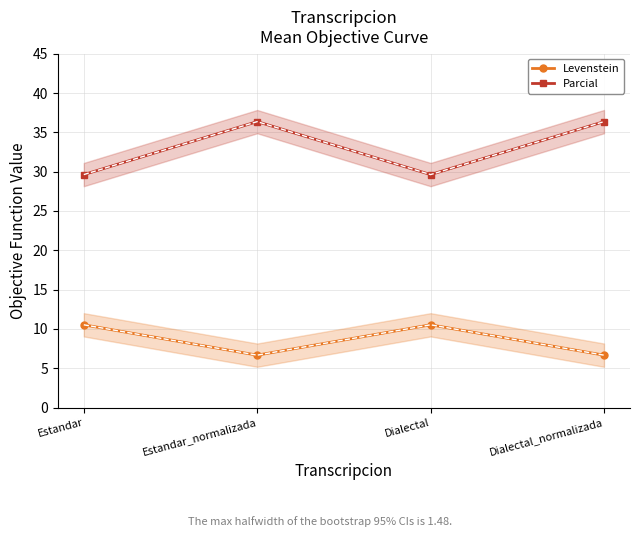

What is the minimum value for Parcial?

29.6